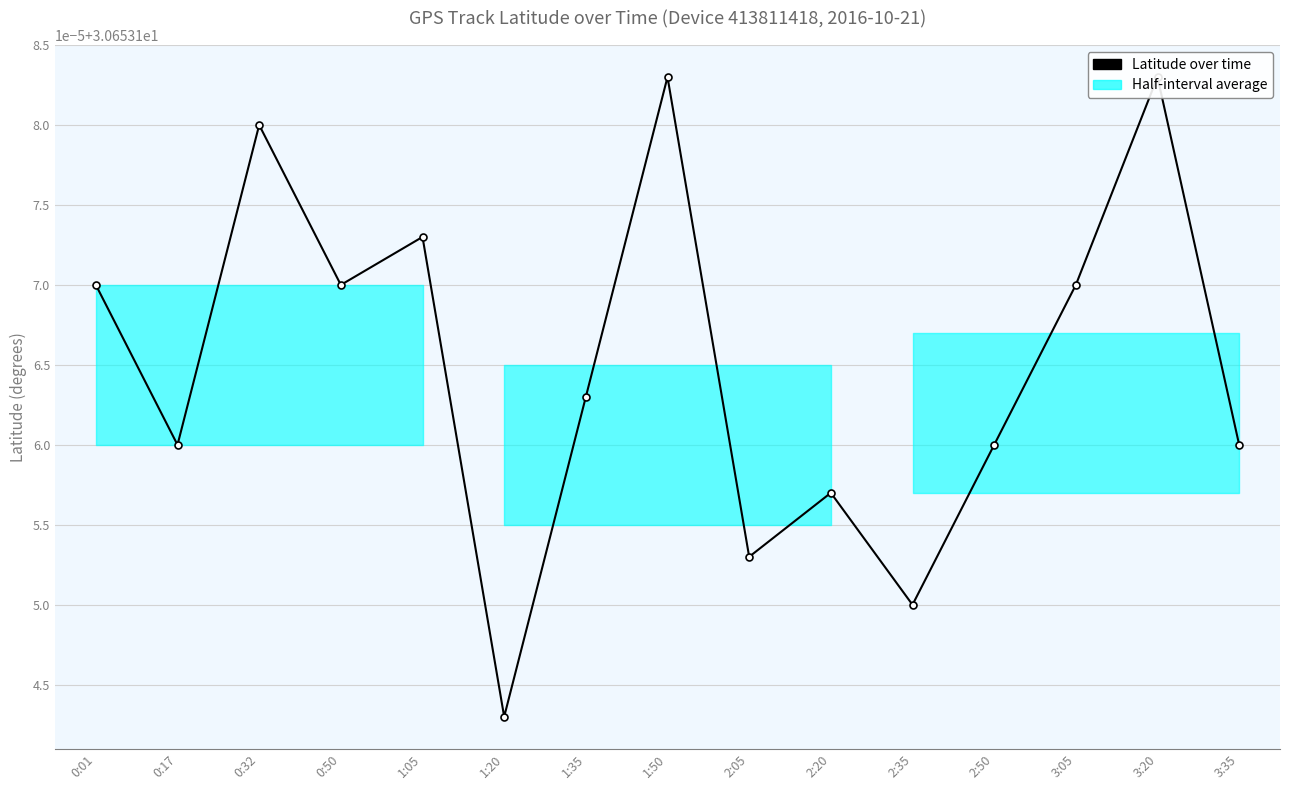

What is the sum of the values at 0:32 and 3:35?

61.3